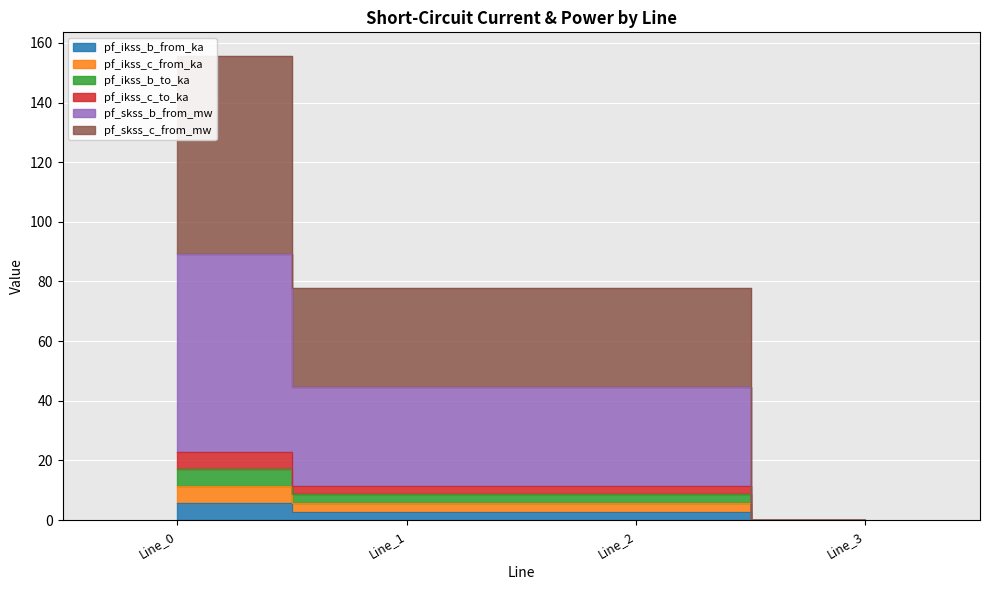

True or false: pf_ikss_c_from_ka and pf_ikss_c_to_ka intersect in this chart.

False